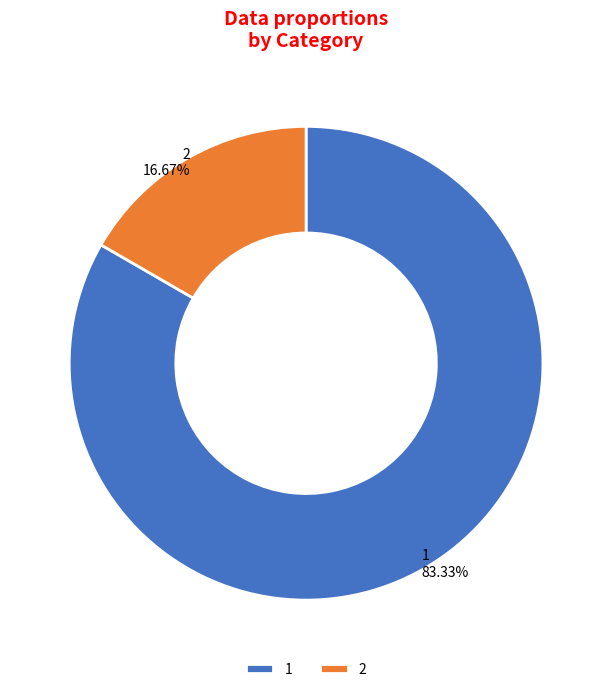

How many segments does this pie chart have?

2